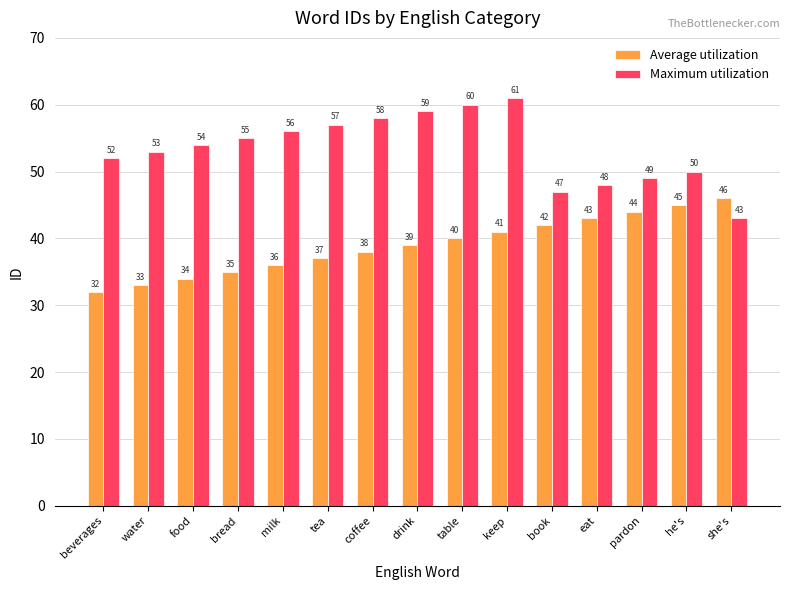

How many bars are there in total?

30